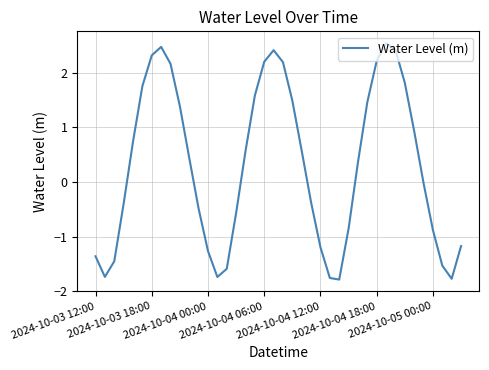

What is the difference between the maximum and minimum values?

4.3